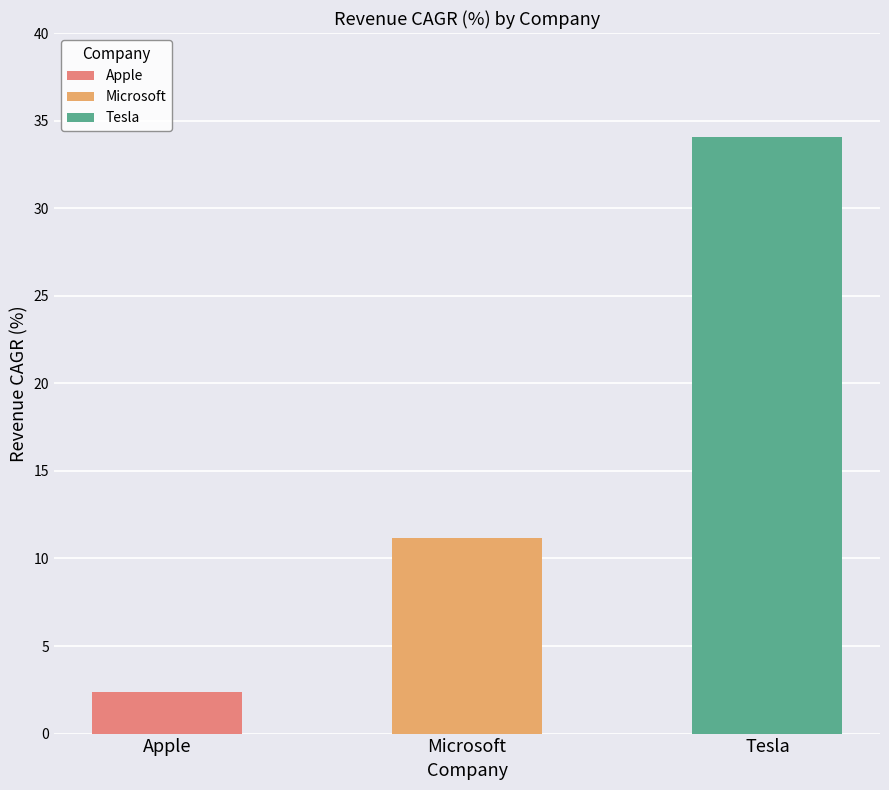

The chart shows a value of 34.1 at Tesla. True or false?

True